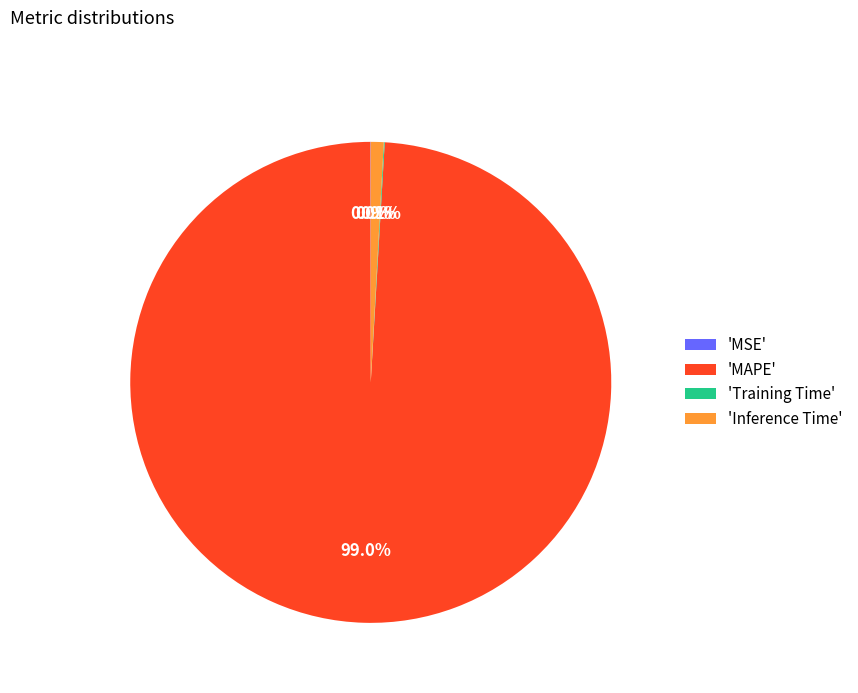

What portion of the pie excludes 'MAPE'?

1.0%